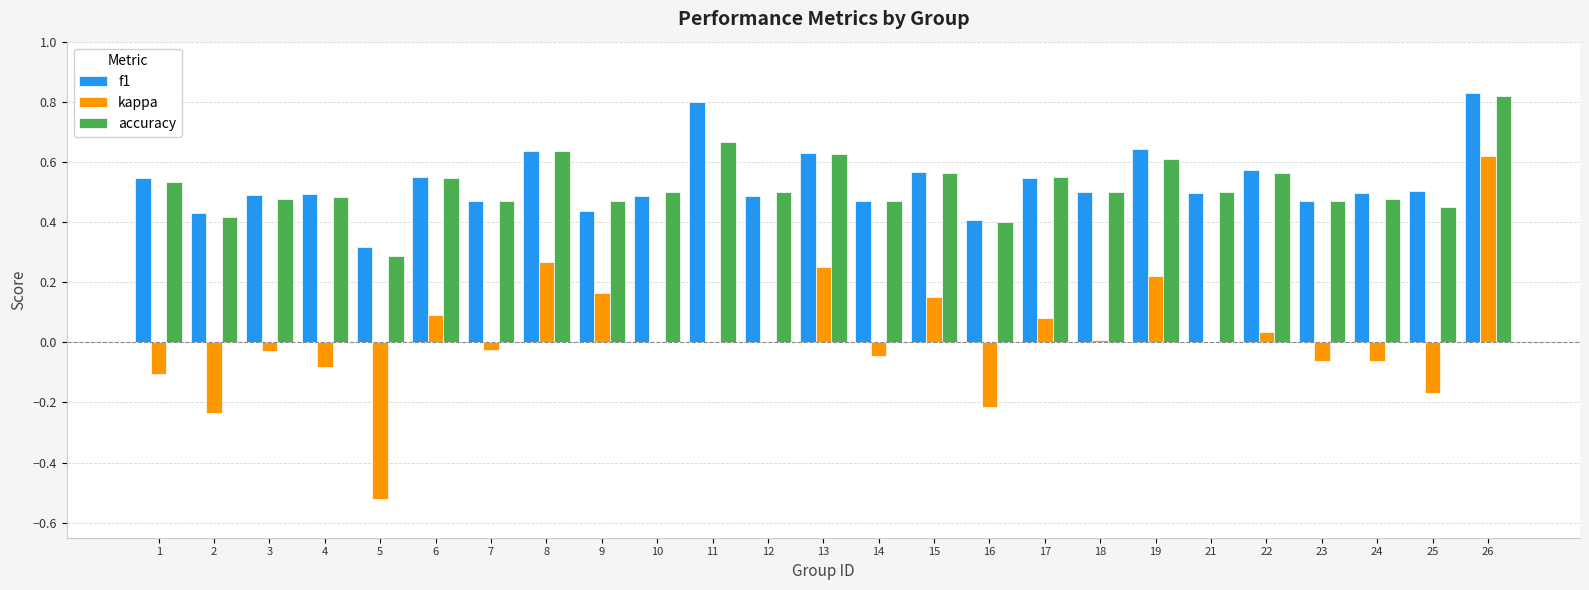

How many accuracy values are between 0 and 1?

25